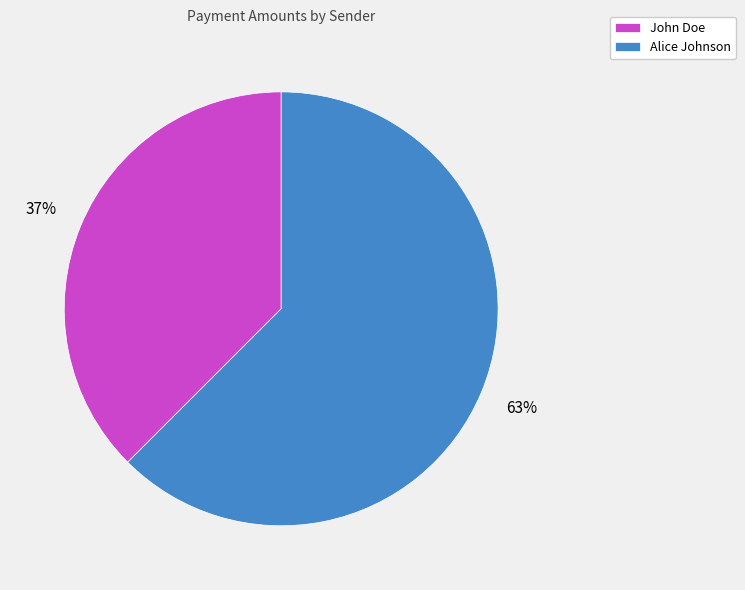

To the nearest percent, what is the average slice percentage?

50%